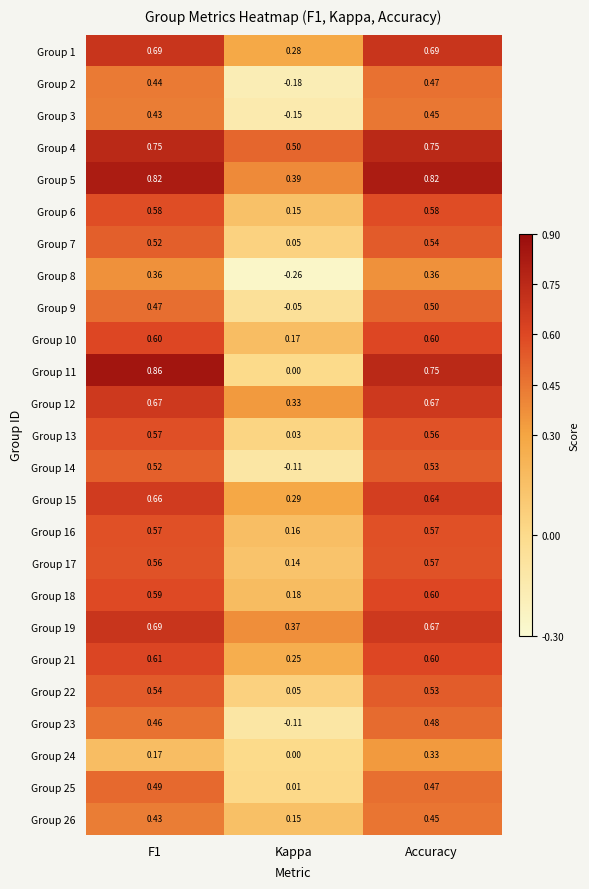

At which label does Group 8 reach its minimum?

Kappa